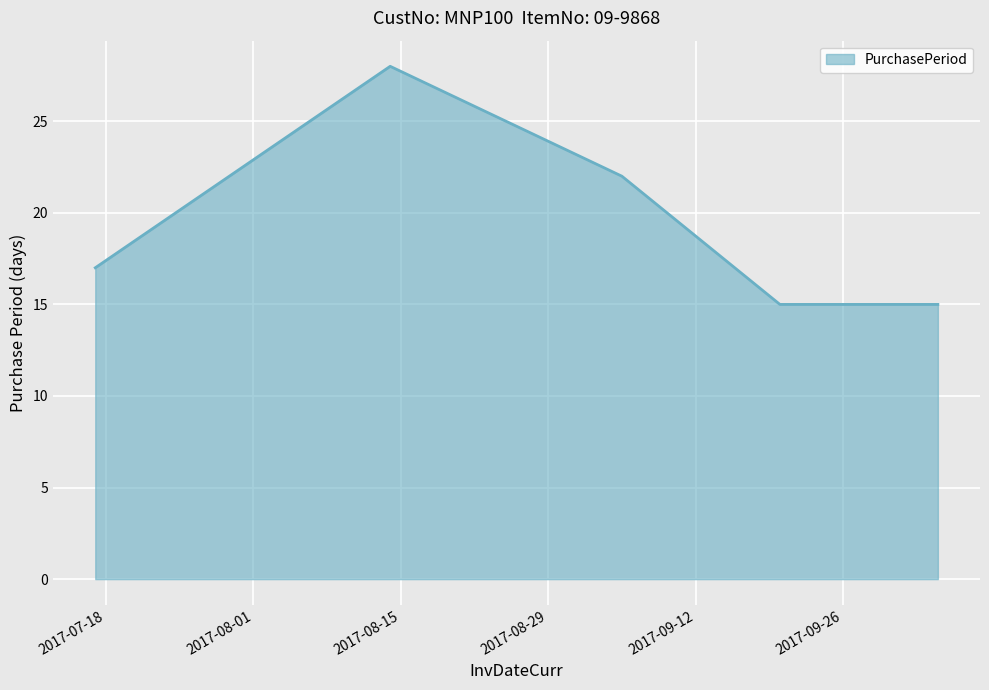

What is the sum of all values?

97